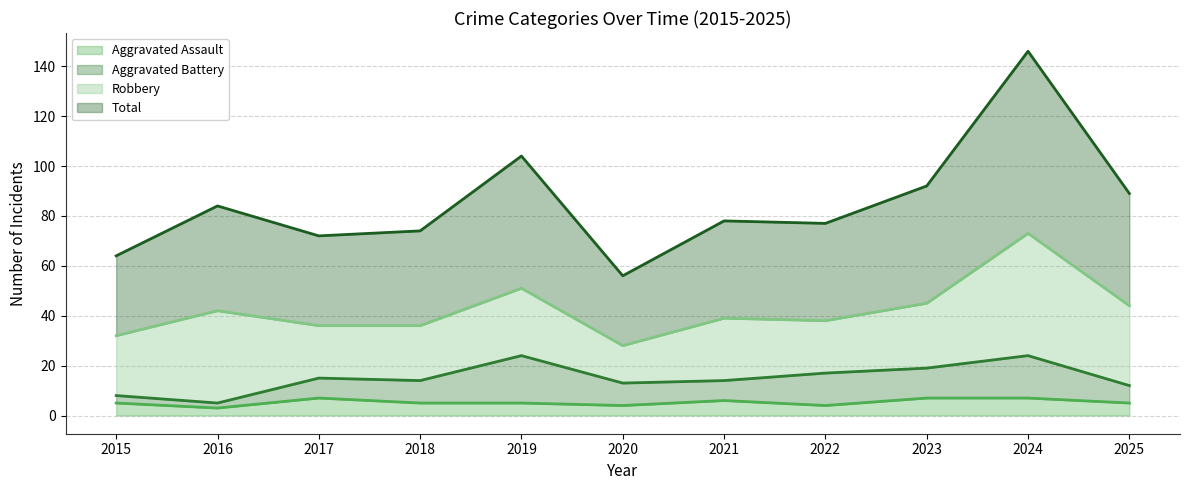

How many interior local peaks does the Aggravated Assault series have?

2